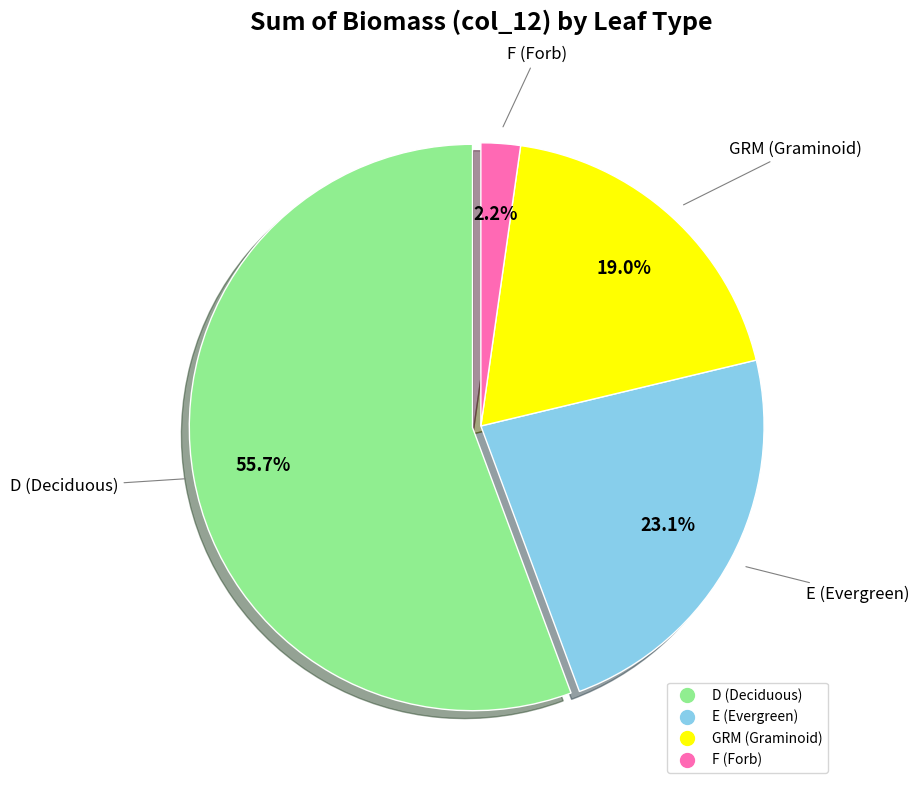

Rank the categories by value from lowest to highest.

F, GRM, E, D